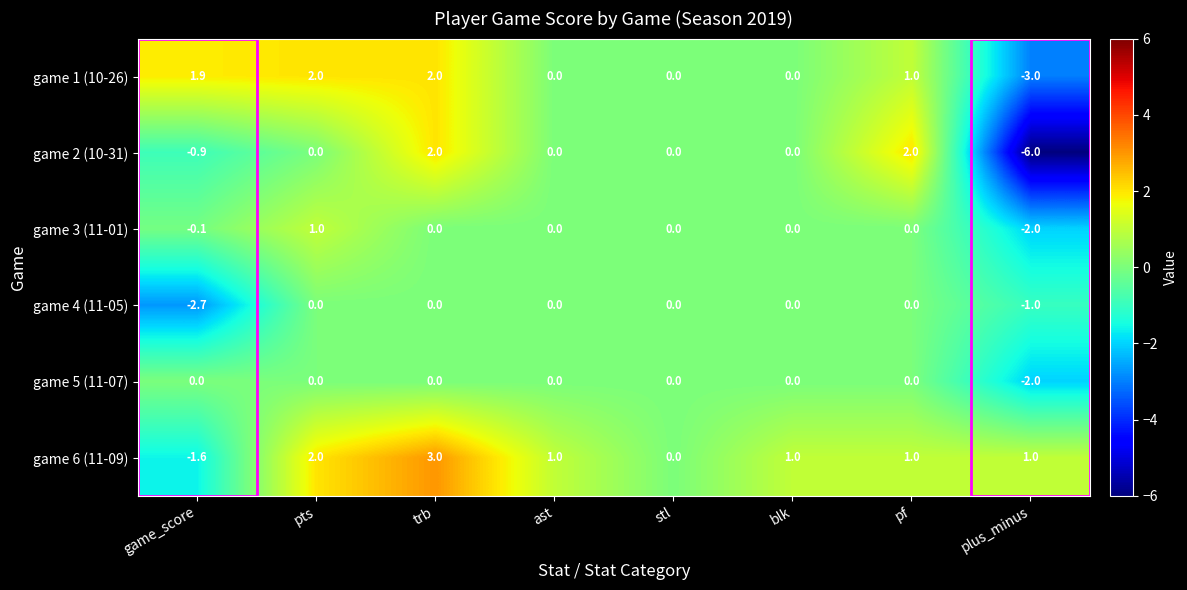

What is the difference between the game 1 (10-26) values at ast and pf?

1.0